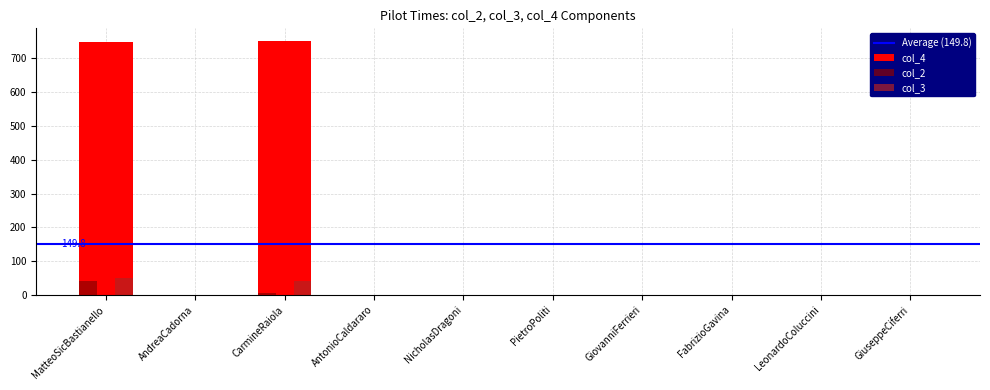

What is the maximum value shown in the chart?

751